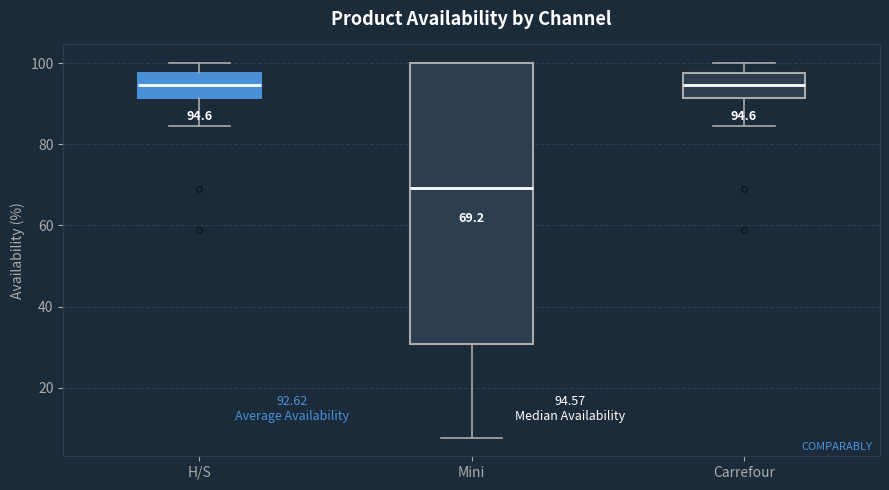

Comparing the boxes themselves (not the whiskers), which one is the tallest?

Mini